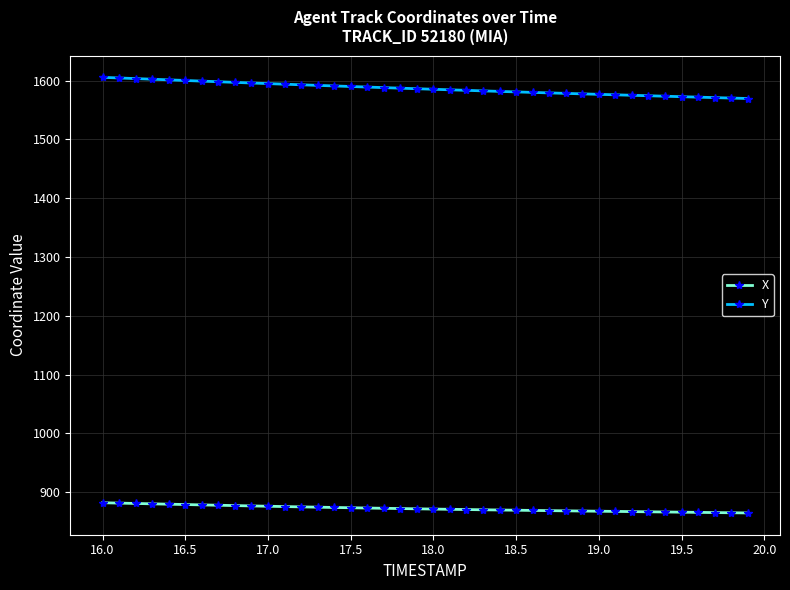

What are all the series names shown in the legend?

X, Y